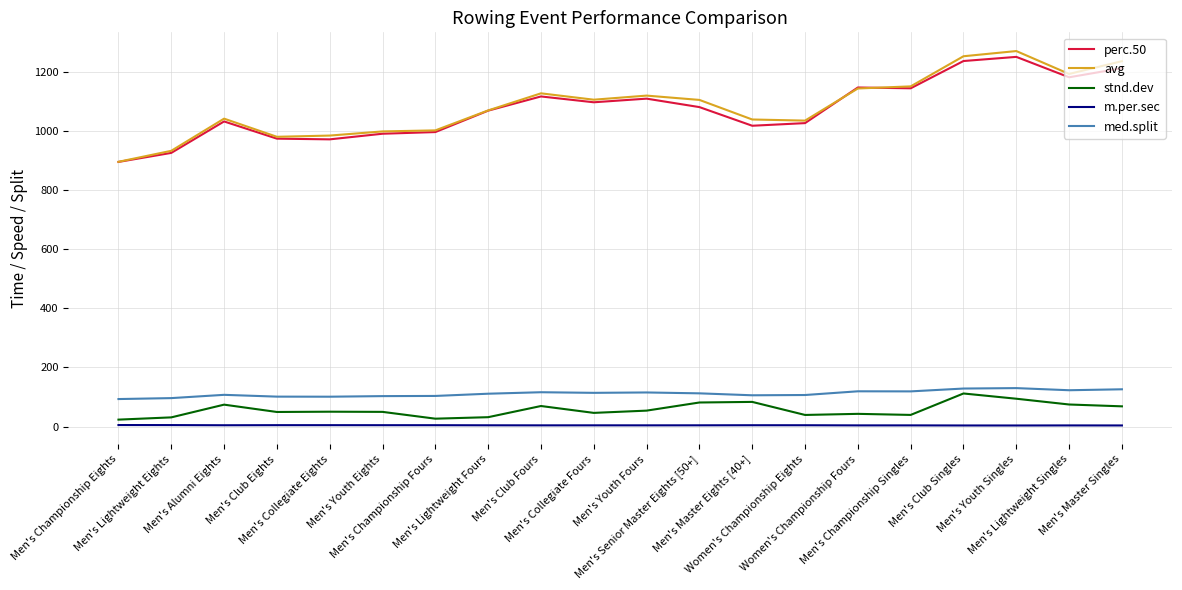

True or false: perc.50 and stnd.dev cross at least once.

False